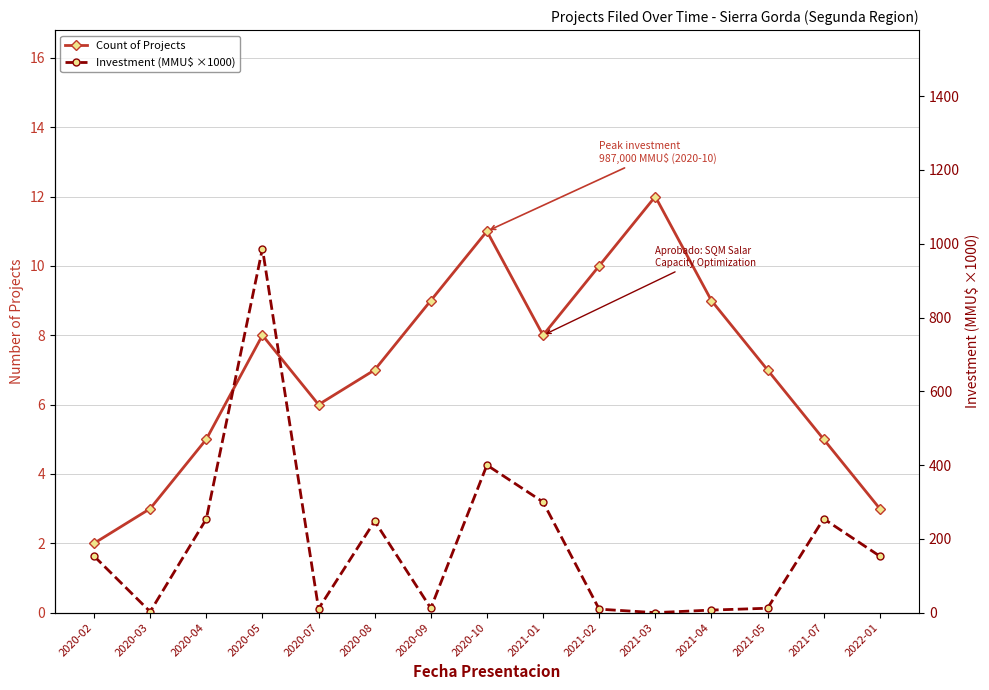

What is the maximum value shown in the chart?

987.0